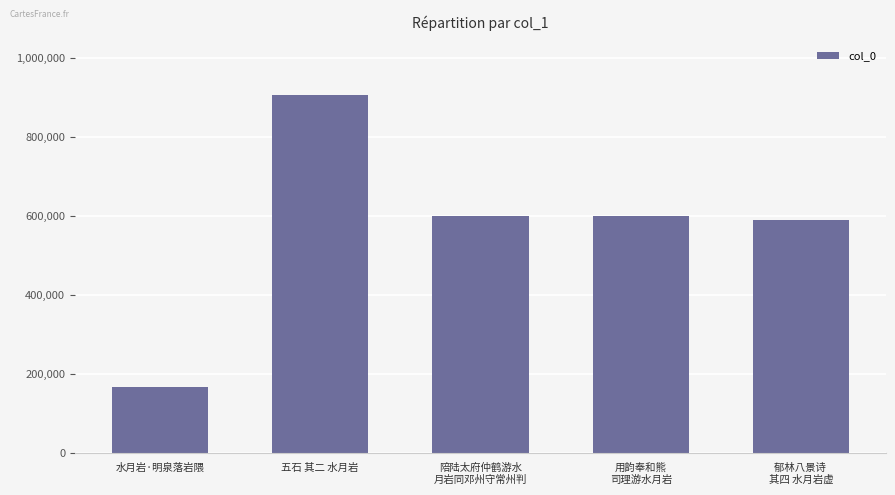

Approximately how many times larger is the value at 陪陆太府仲鹤游水
月岩同邓州守常州判 compared to 用韵奉和熊
司理游水月岩?

1.0